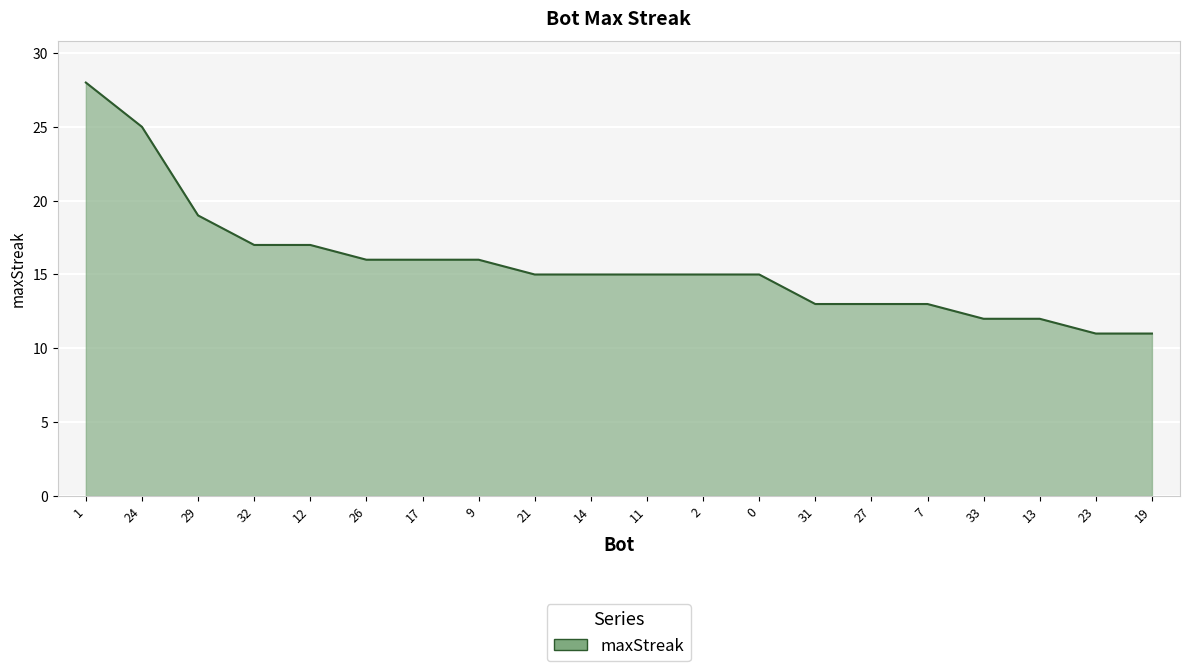

What is the ratio of the value at 27 to the value at 26?

0.8